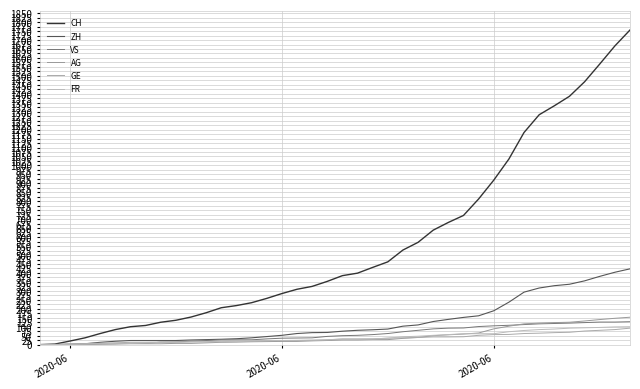

Which series has the largest total across all categories?

CH